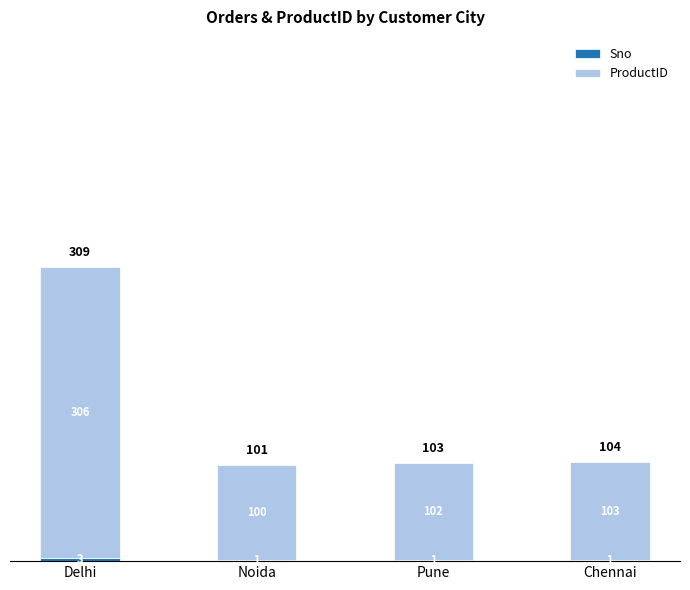

At which category is the sum across all series the highest?

Delhi